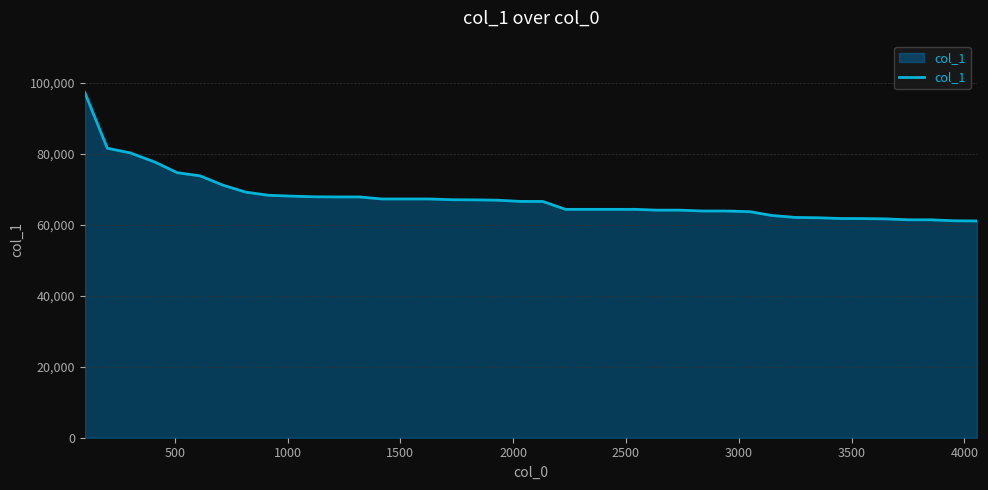

What is the difference between the maximum and minimum values?

36175